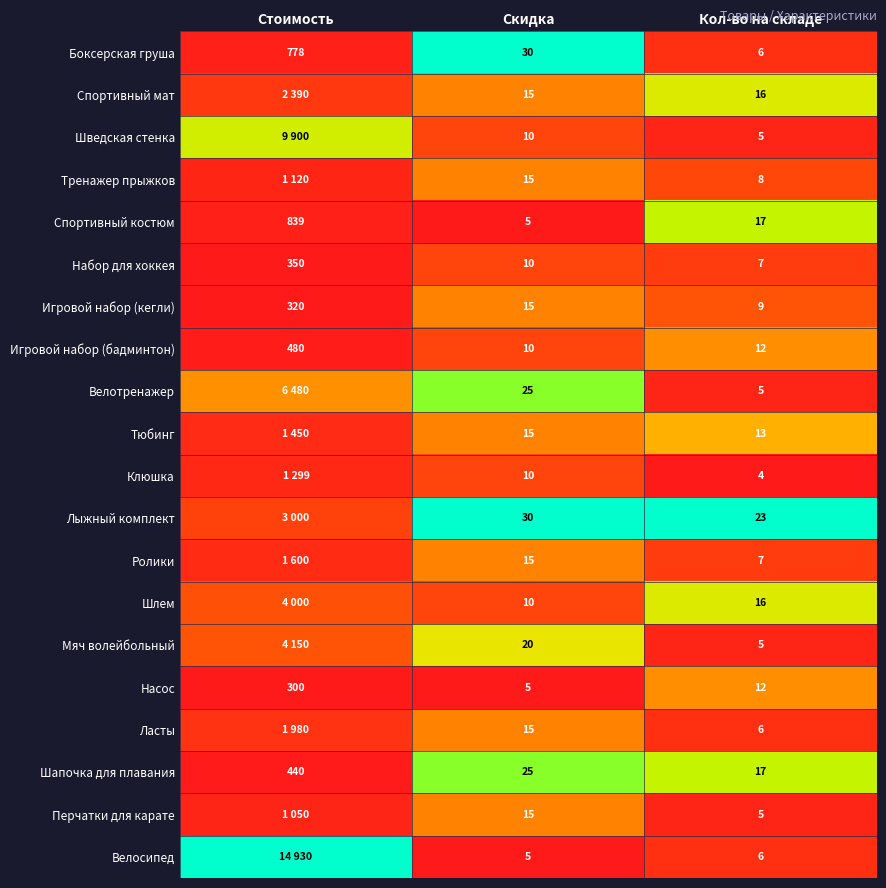

Is the value of Игровой набор (бадминтон) at Скидка greater than the value of Спортивный мат at Скидка?

No